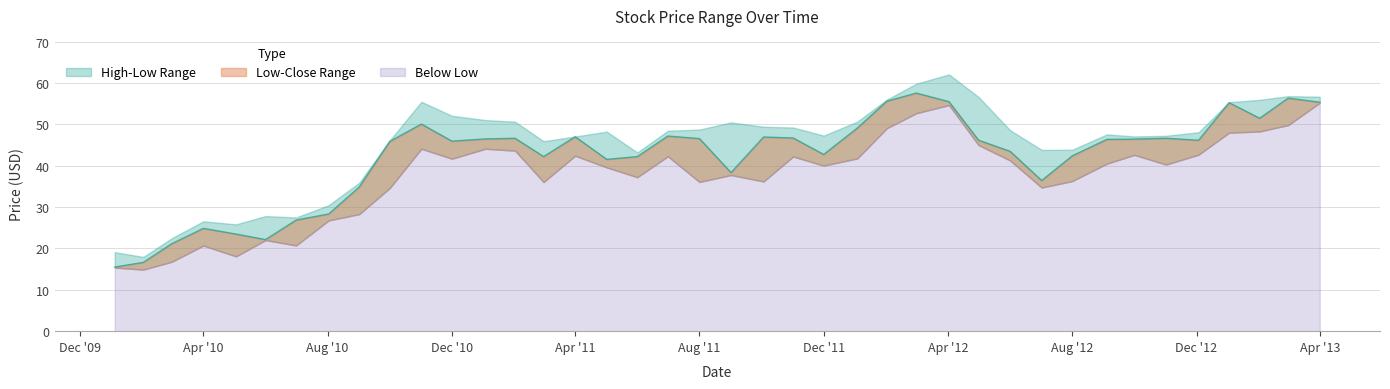

What is the total value across all series at 2010-08-02?

85.6